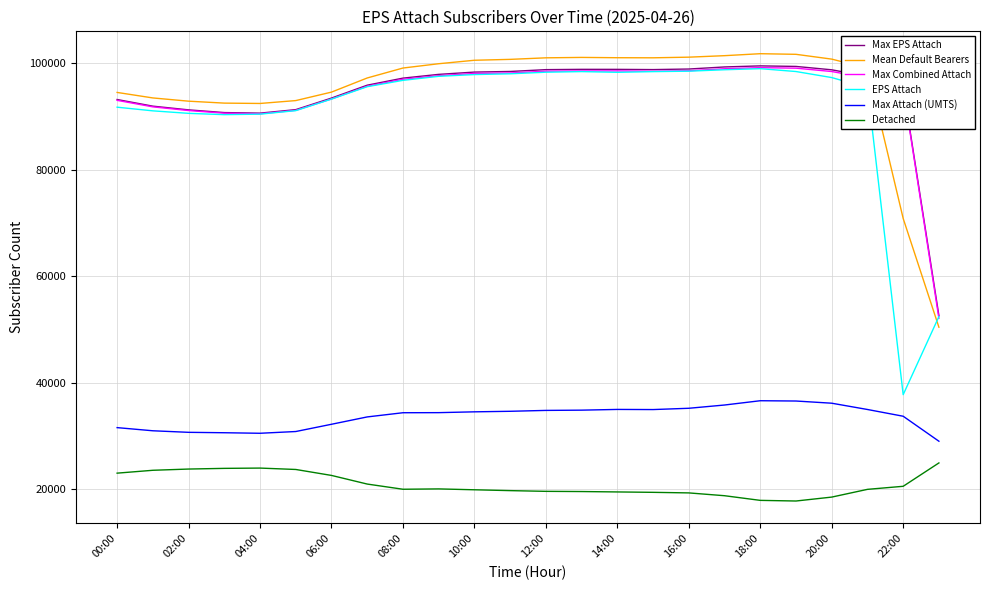

What is the greatest value displayed?

101769